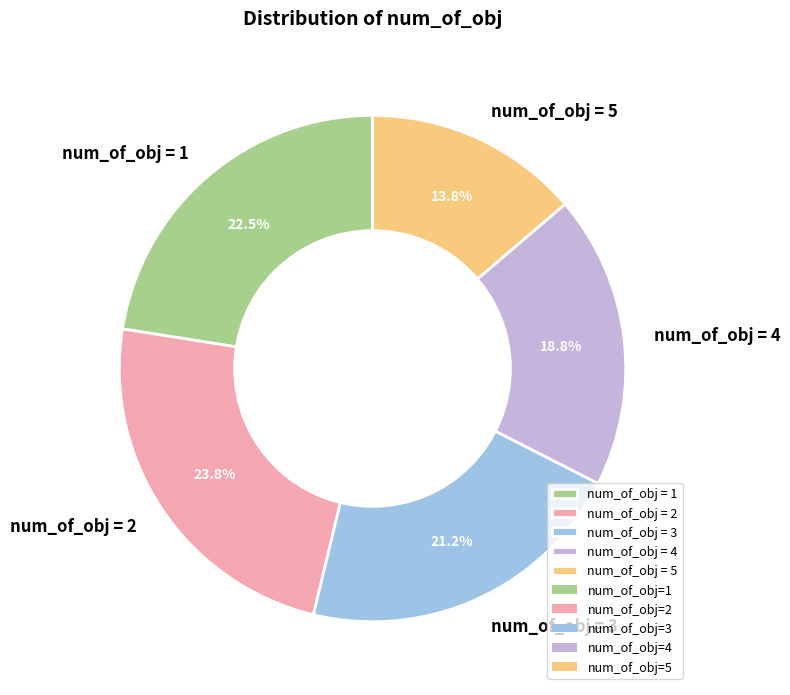

Which category has the smallest portion of the pie?

num_of_obj = 5